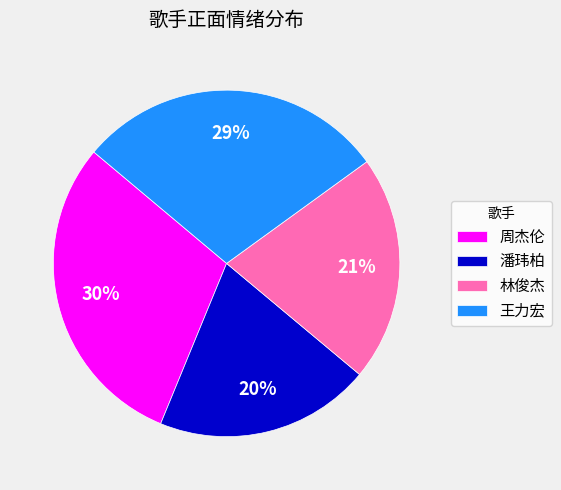

Approximately how many times larger is the value at 周杰伦 compared to 林俊杰?

1.4